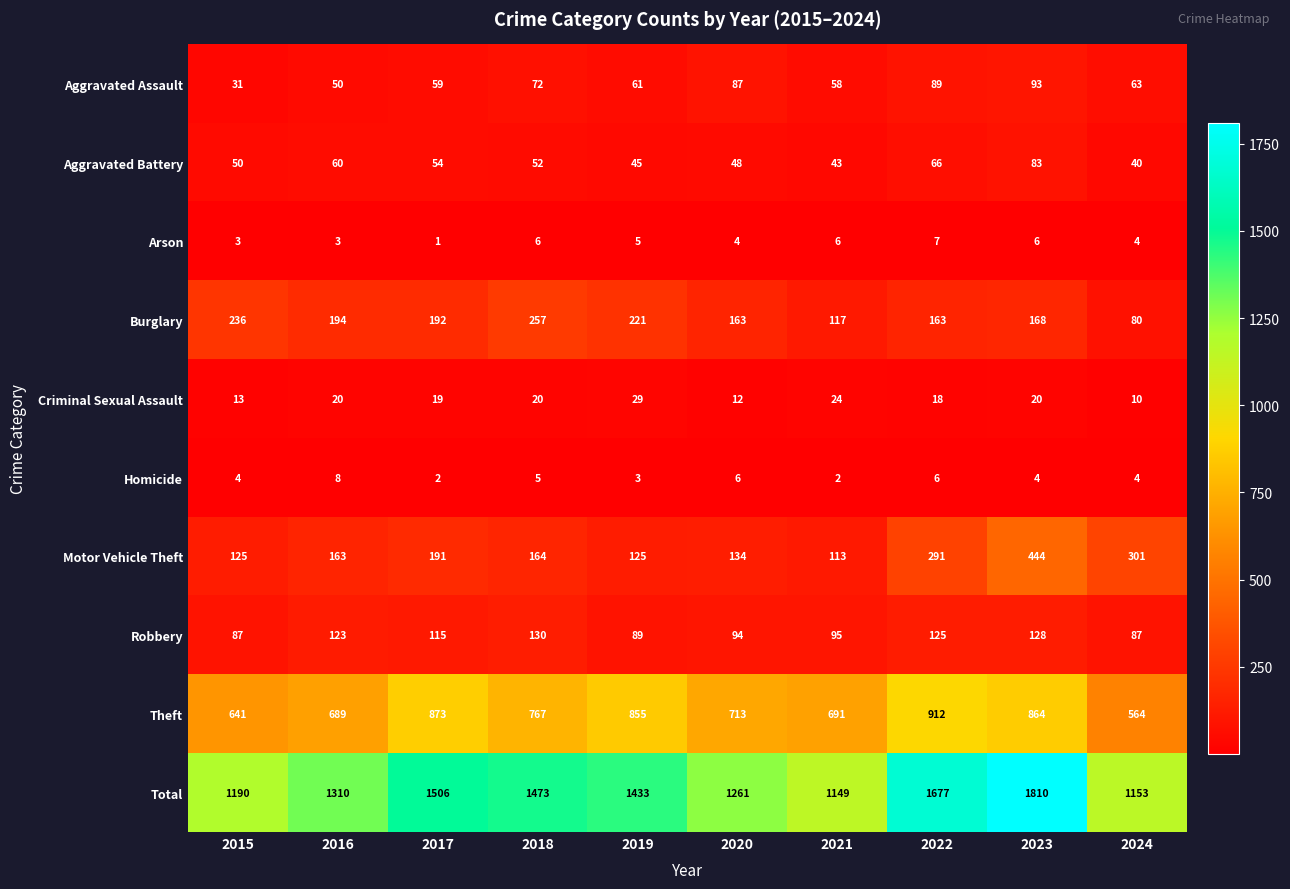

Which category has the highest value across all series?

2023